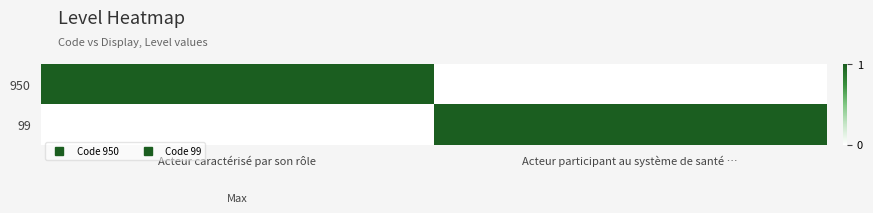

Which category has the lowest value across all series?

Acteur participant au système de santé …